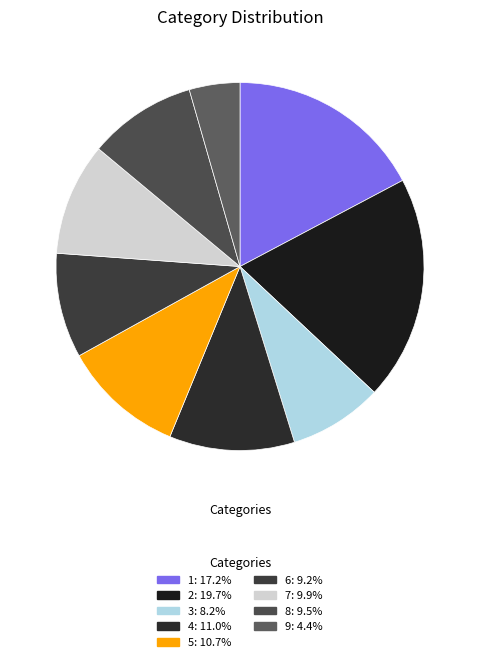

Is it true that 3 is 3% of the pie?

False